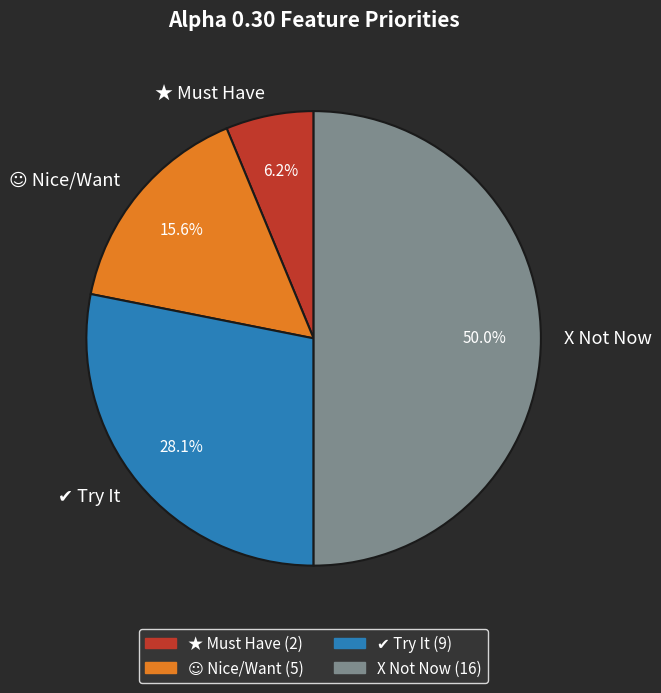

What is the smallest slice in the pie chart?

★ Must Have